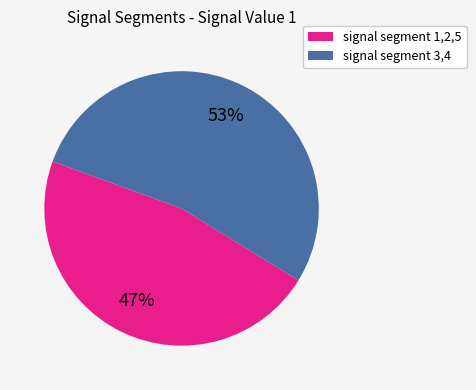

Is there a majority slice in this chart?

Yes